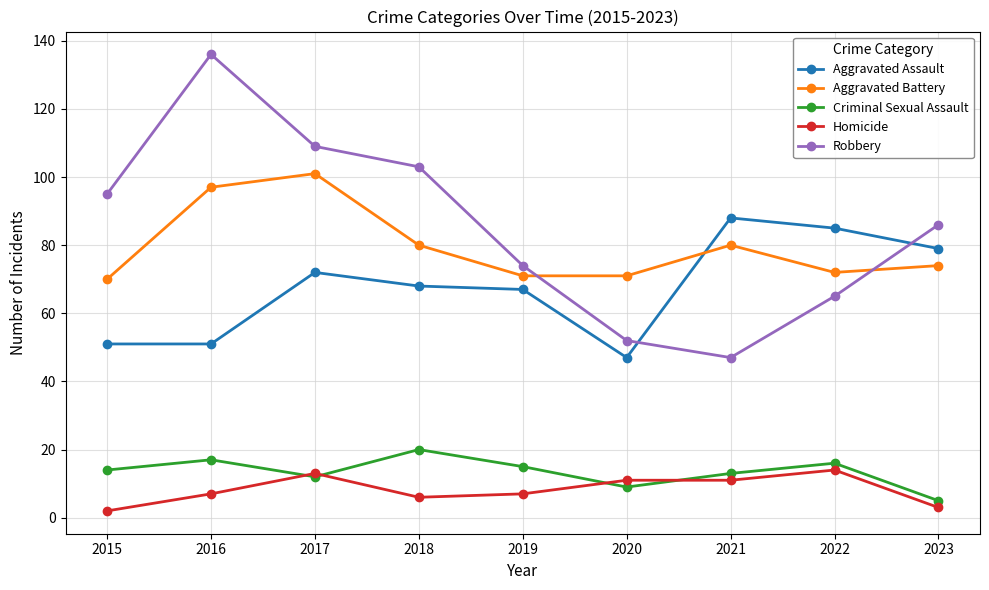

List the series in order of their peak value, lowest first.

Homicide, Criminal Sexual Assault, Aggravated Assault, Aggravated Battery, Robbery